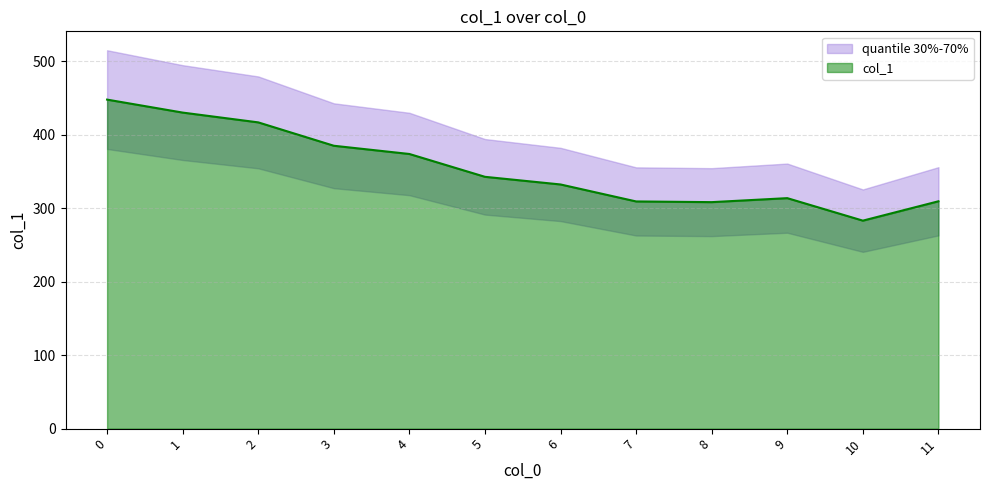

What is the maximum value shown in the chart?

447.5